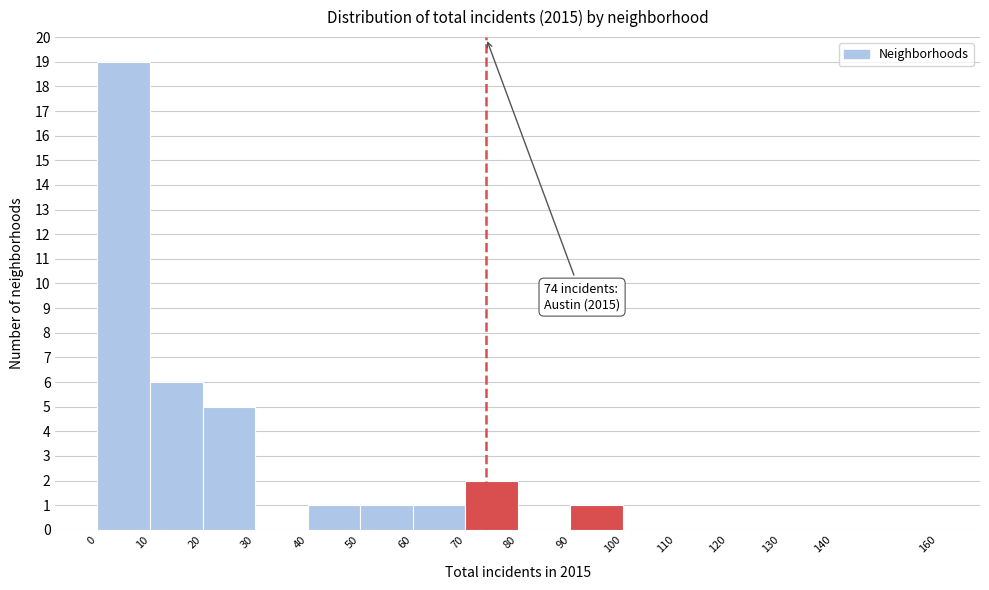

Over which range of the x-axis is the bar tallest?

0 to 10